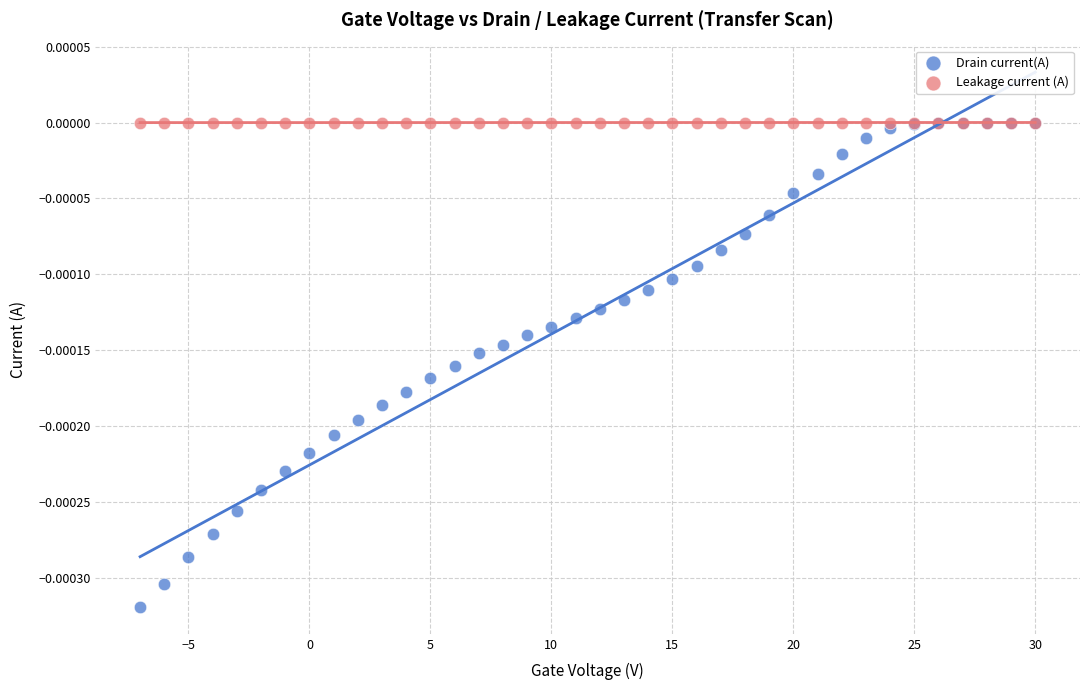

What are all the series names shown in the legend?

Drain current(A), Leakage current (A)